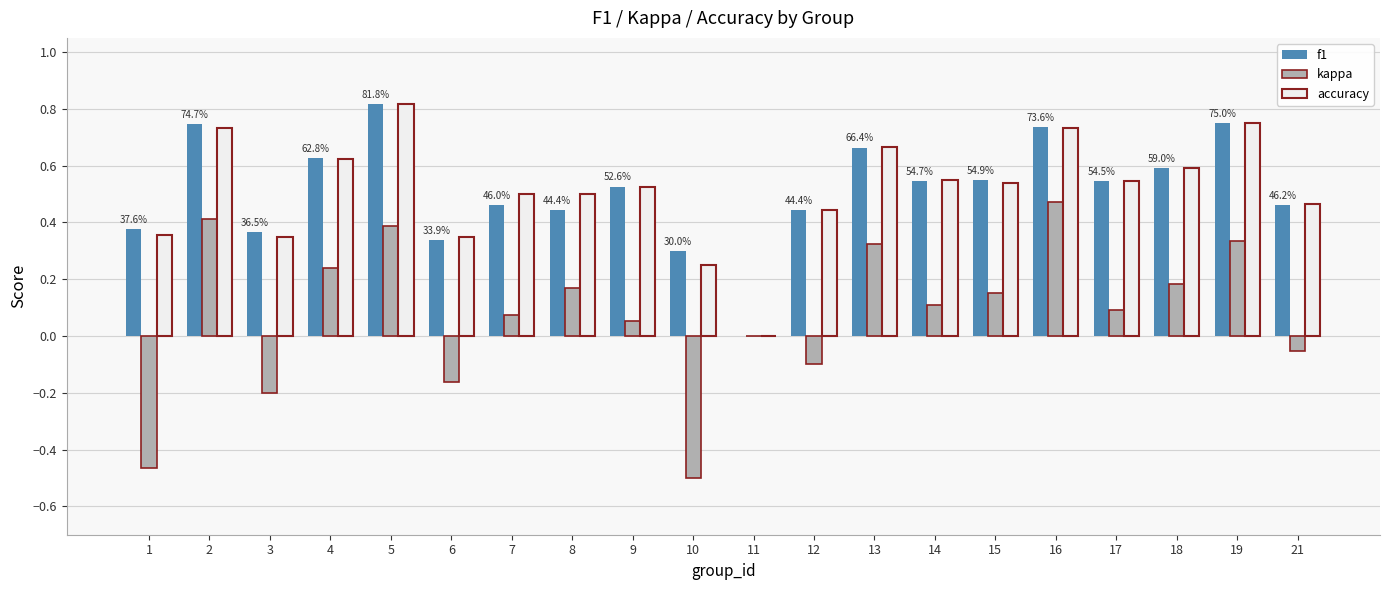

How many series are shown in this chart?

3